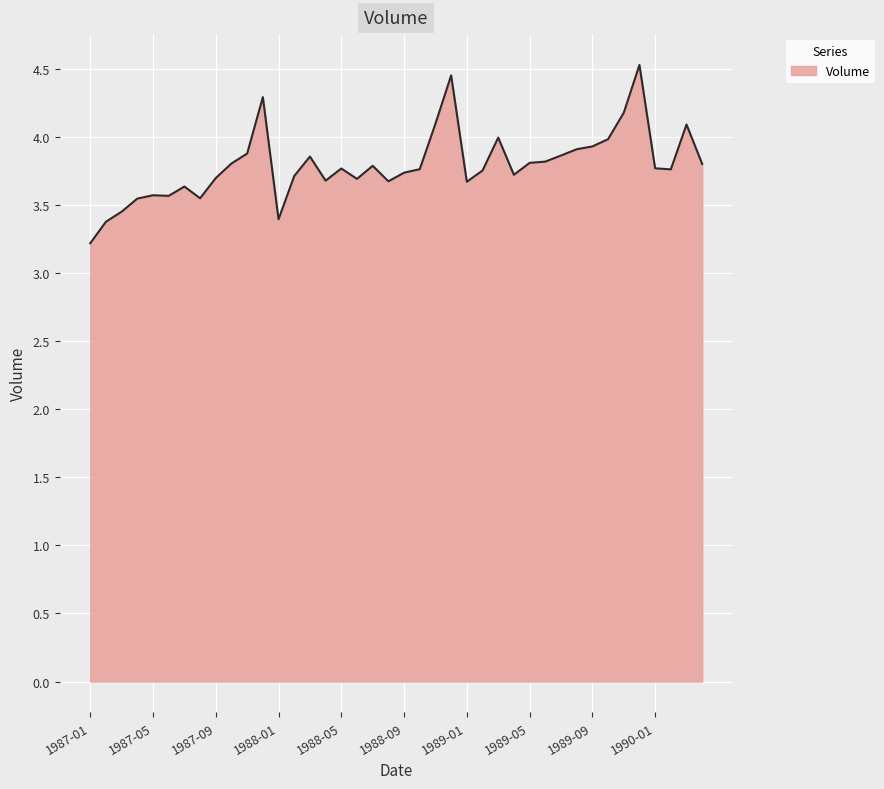

What is the minimum value shown in the chart?

3.2